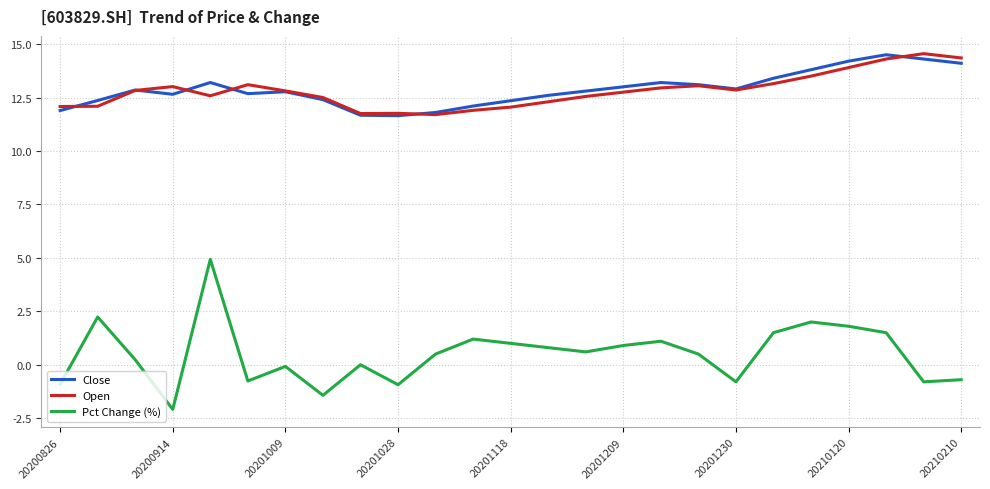

What is the minimum value for Open?

11.7